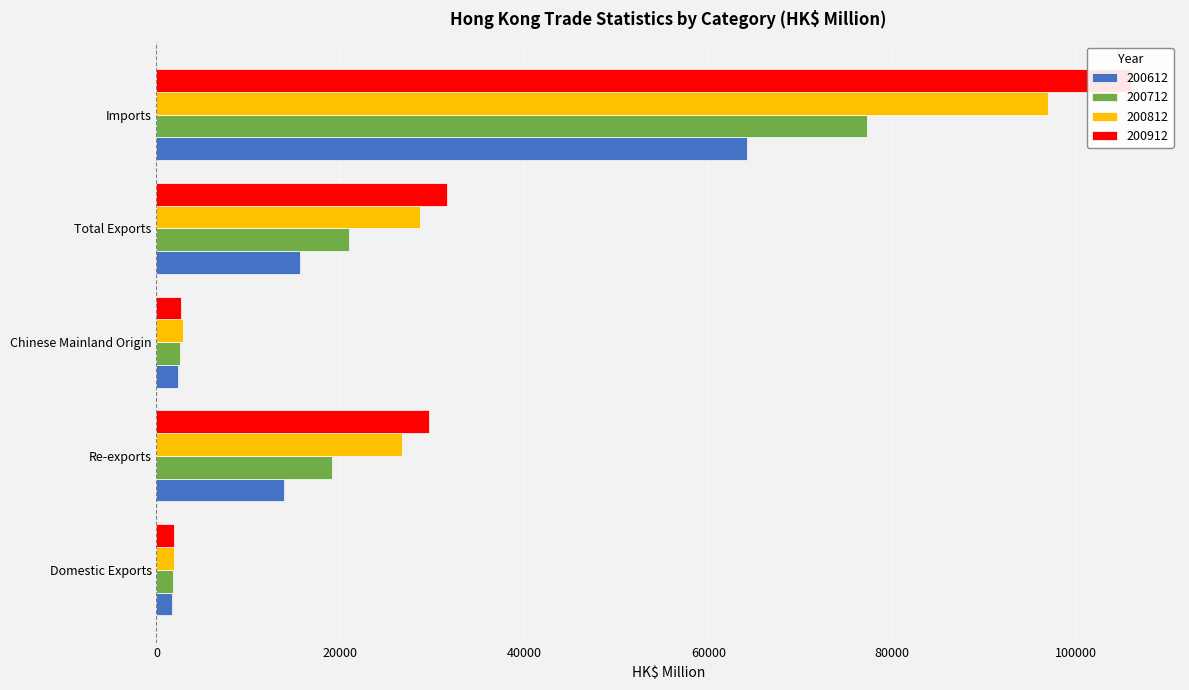

What is the total value across all series at Re-exports?

89441.2